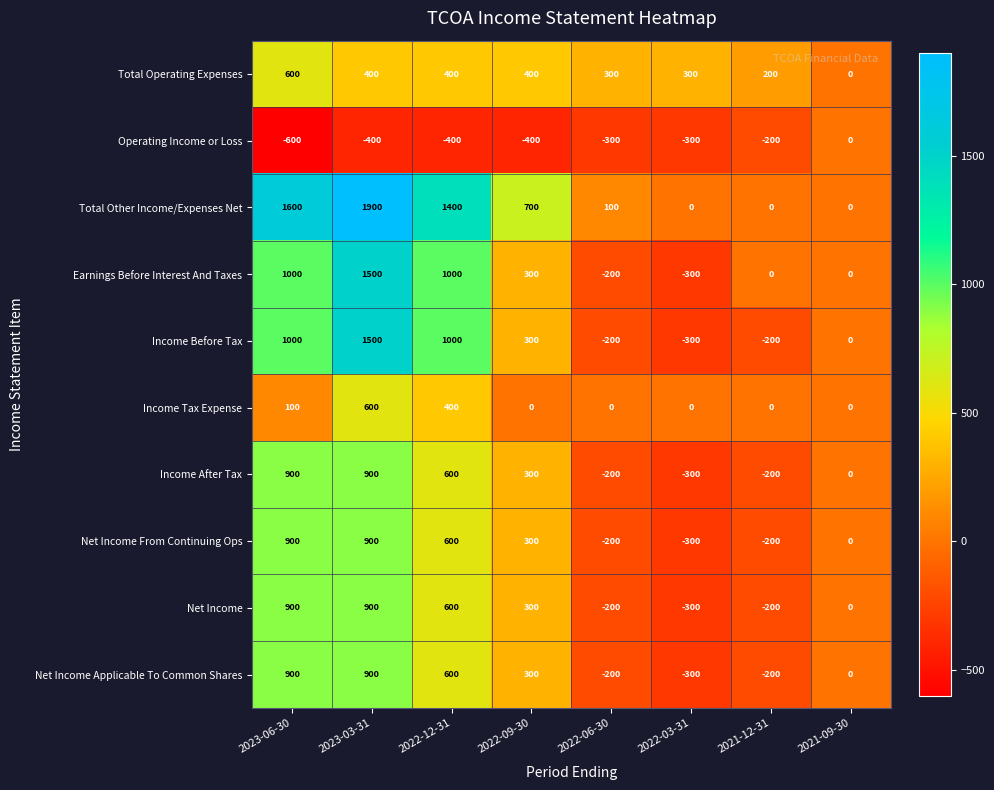

What is the sum of all Net Income From Continuing Ops values?

2000